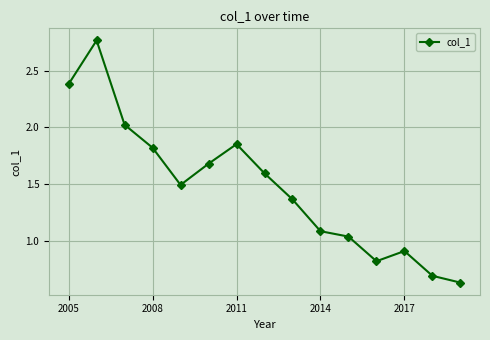

What is the sum of all values?

22.1